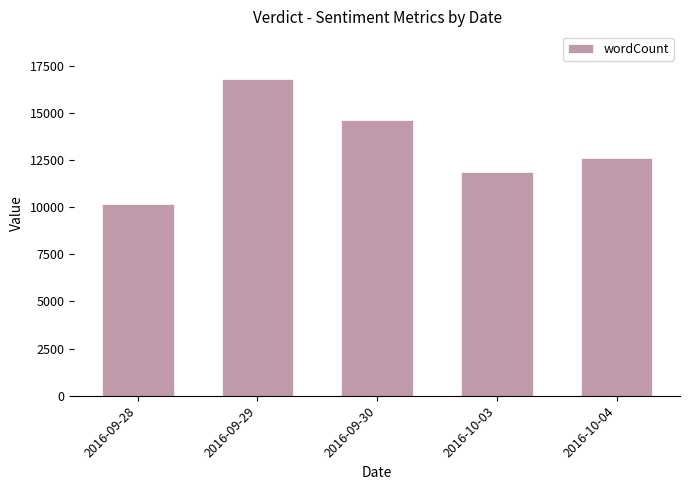

What is the average value?

13204